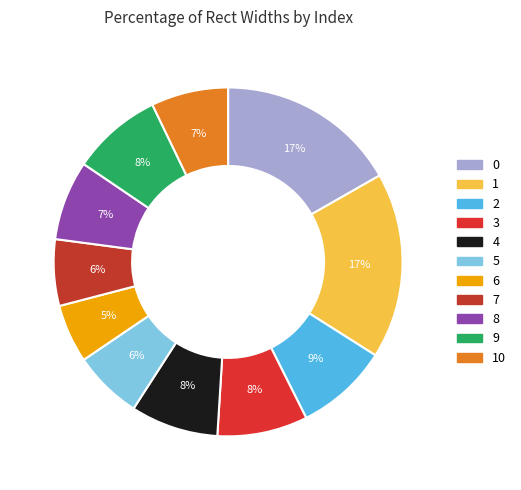

To the nearest percent, what is the difference between the largest and smallest slice percentages?

12%